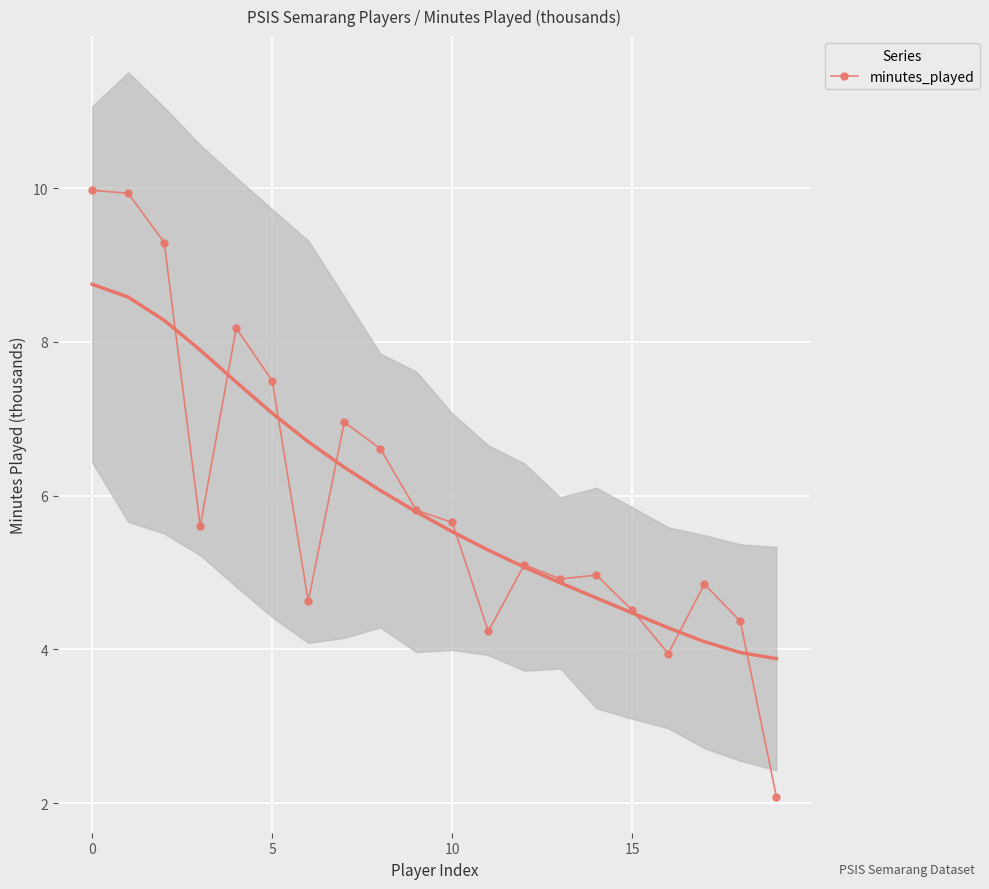

True or false: minutes_played has more than 0 interior local peaks.

True